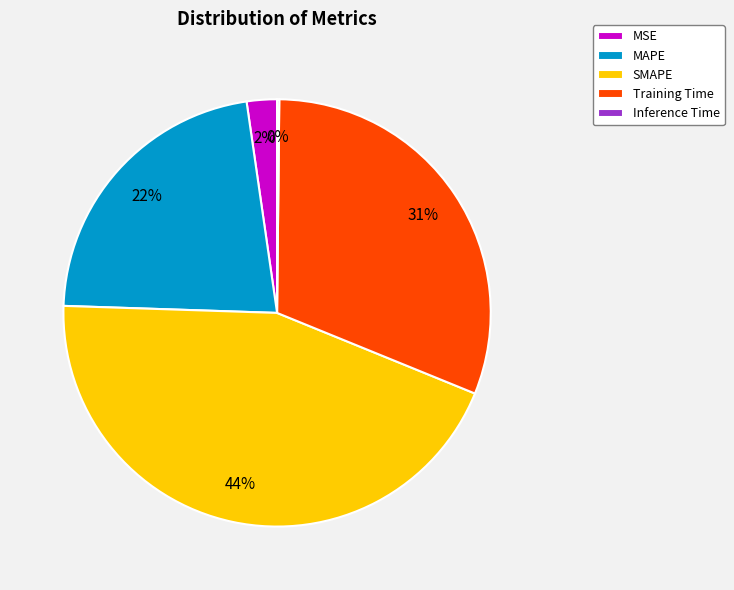

Combined, do Training Time and MAPE account for over 50%?

Yes